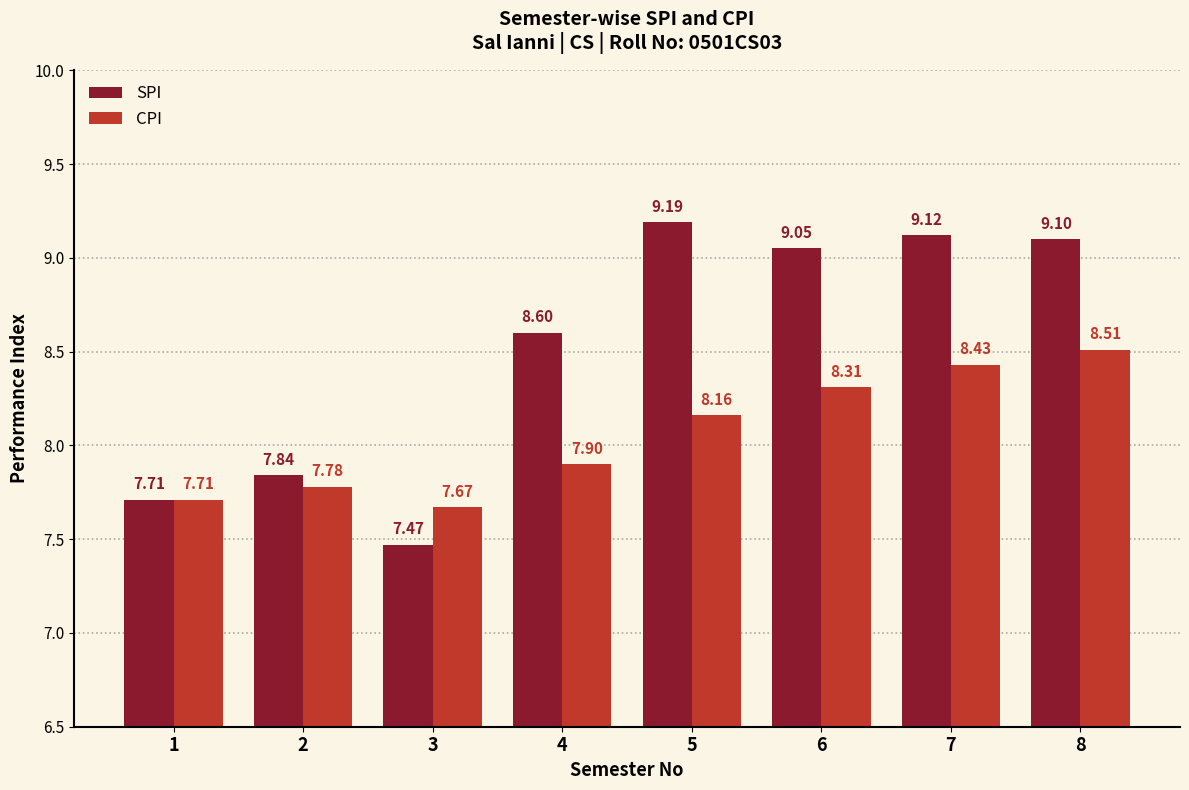

What is the sum of all CPI values?

64.5